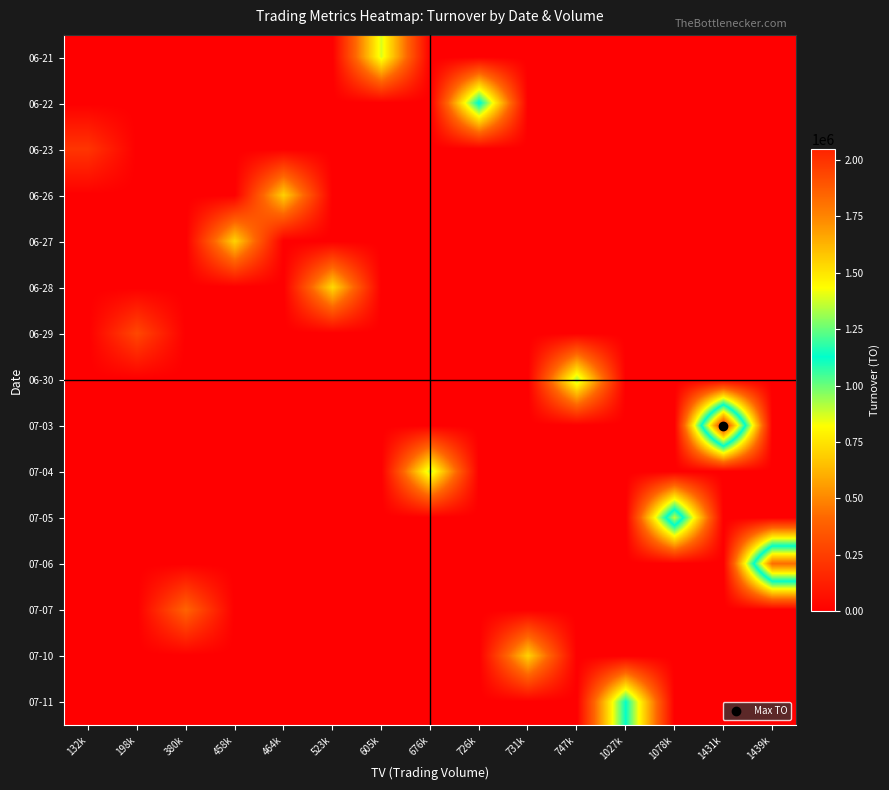

At 1431k, list the series in order from largest to smallest.

07-03, 06-21, 06-22, 06-23, 06-26, 06-27, 06-28, 06-29, 06-30, 07-04, 07-05, 07-06, 07-07, 07-10, 07-11